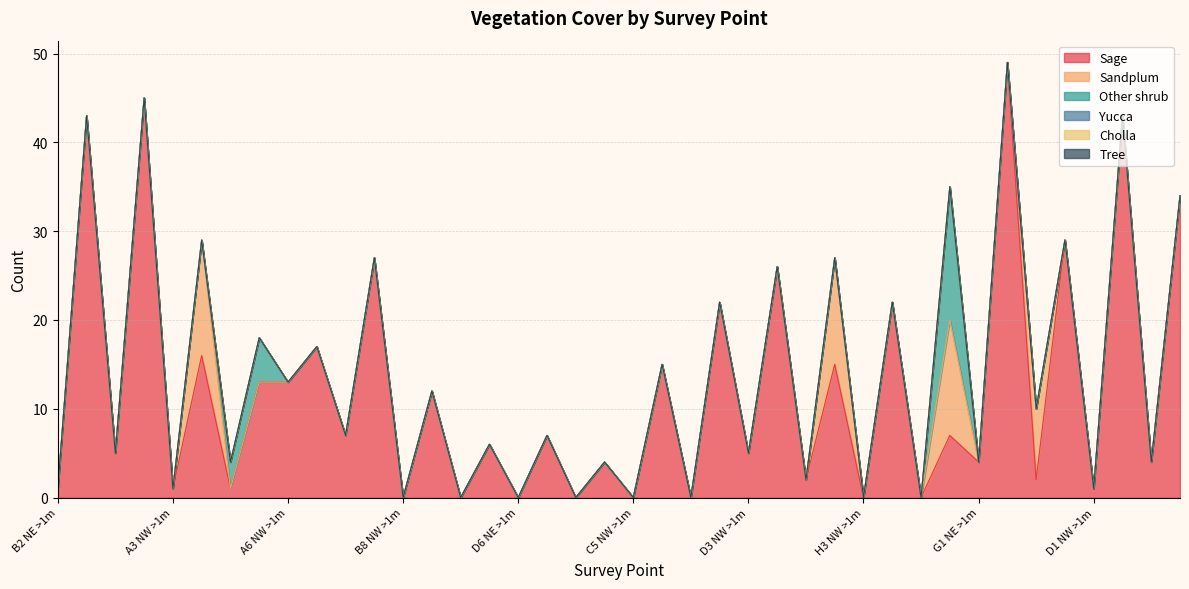

Reading left to right, list all the values displayed in this chart.

Sage: 1	43	5	45	1	16	1	13	13	17	7	27	0	12	0	6	0	7	0	4	0	15	0	22	5	26	2	15	0	22	0	7	4	49	2	29	1	43	4	34
Sandplum: 0	0	0	0	0	13	0	0	0	0	0	0	0	0	0	0	0	0	0	0	0	0	0	0	0	0	0	12	0	0	0	13	0	0	8	0	0	0	0	0
Other shrub: 0	0	0	0	0	0	3	5	0	0	0	0	0	0	0	0	0	0	0	0	0	0	0	0	0	0	0	0	0	0	0	15	0	0	0	0	0	0	0	0
Yucca: 0	0	0	0	0	0	0	0	0	0	0	0	0	0	0	0	0	0	0	0	0	0	0	0	0	0	0	0	0	0	0	0	0	0	0	0	0	0	0	0
Cholla: 0	0	0	0	0	0	0	0	0	0	0	0	0	0	0	0	0	0	0	0	0	0	0	0	0	0	0	0	0	0	0	0	0	0	0	0	0	0	0	0
Tree: 0	0	0	0	0	0	0	0	0	0	0	0	0	0	0	0	0	0	0	0	0	0	0	0	0	0	0	0	0	0	0	0	0	0	0	0	0	0	0	0